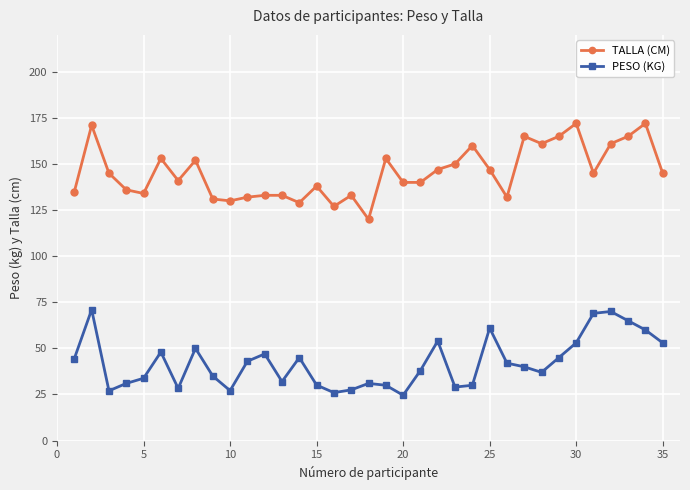

What is the sum of all PESO (KG) values?

1477.9